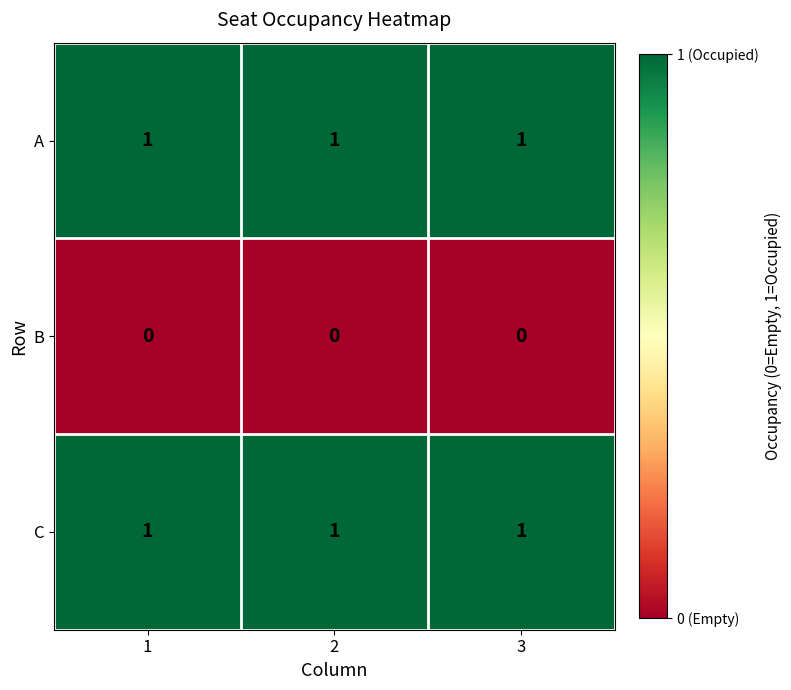

Is it true that A equals 1 at 1?

True